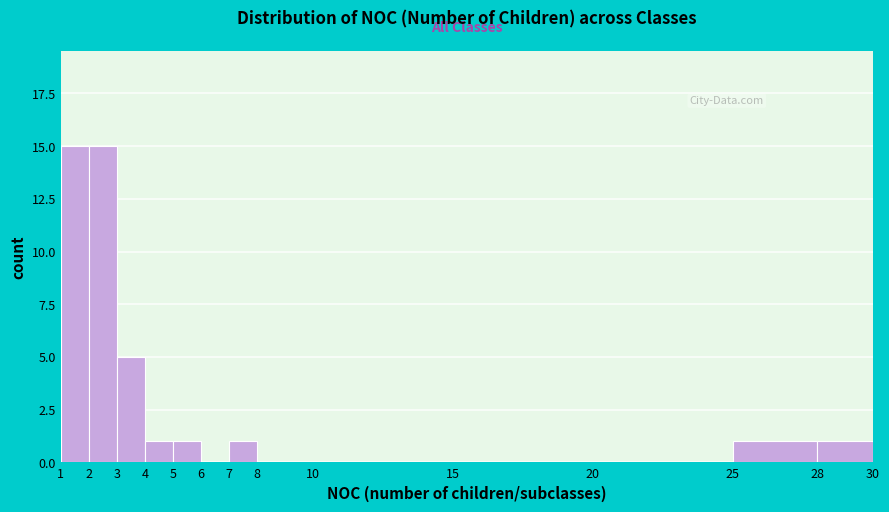

How tall is the bar that spans 25 to 28 on the x-axis? The values are not printed on the chart, so give them approximately, as read against the axis.

1